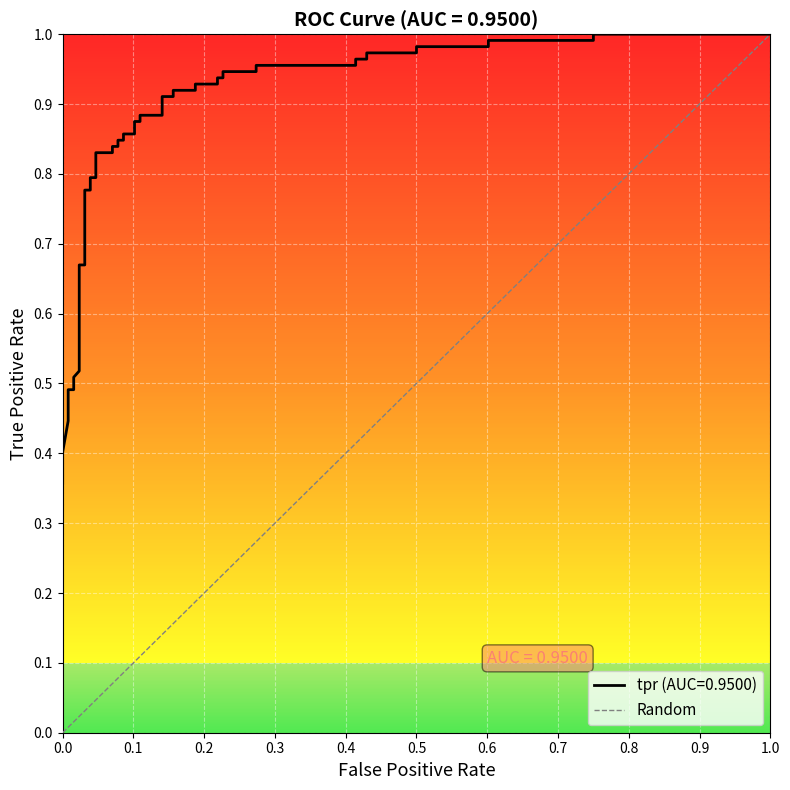

Does the chart display data point markers on the line(s)?

No